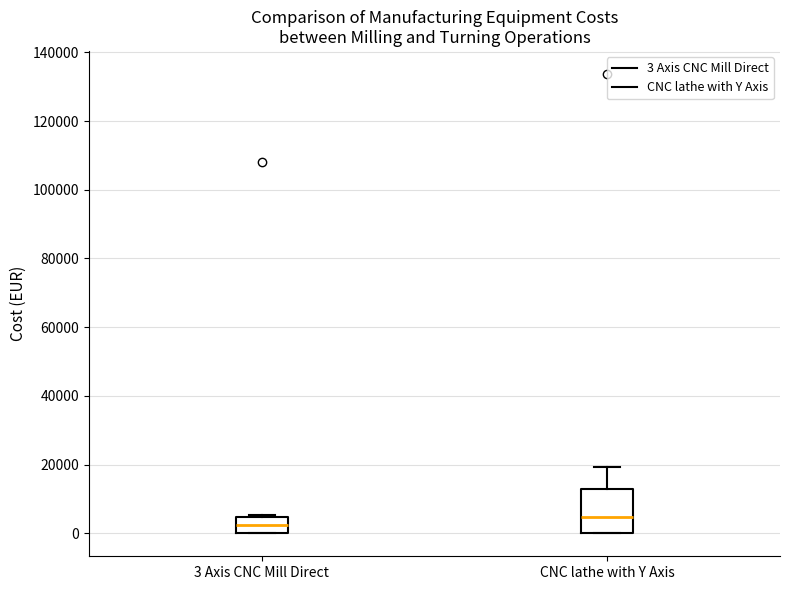

Reading left to right, transcribe this box plot: for each box, give where its median line is, the range the box spans, and where its two whiskers end, as read against the y-axis. The values are not printed on the chart, so give them approximately, as read against the axis.

3 Axis CNC Mill Direct: median 2000, box 0 to 4000, whiskers 0 to 6000
CNC lathe with Y Axis: median 4000, box 0 to 12000, whiskers 0 to 20000